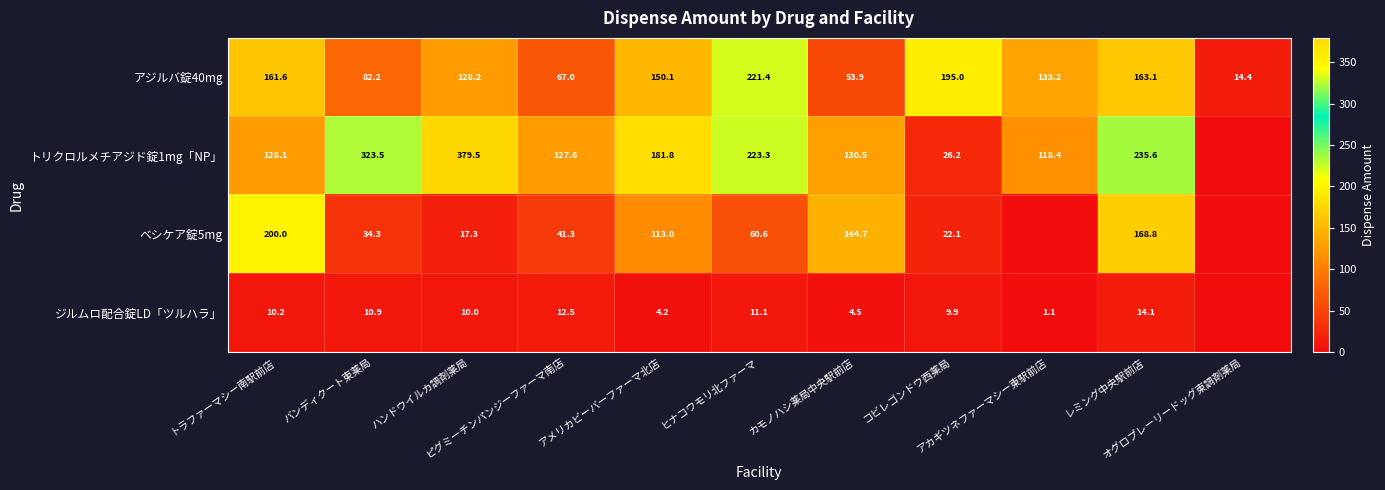

Which series has the largest range (max minus min)?

トリクロルメチアジド錠1mg「NP」